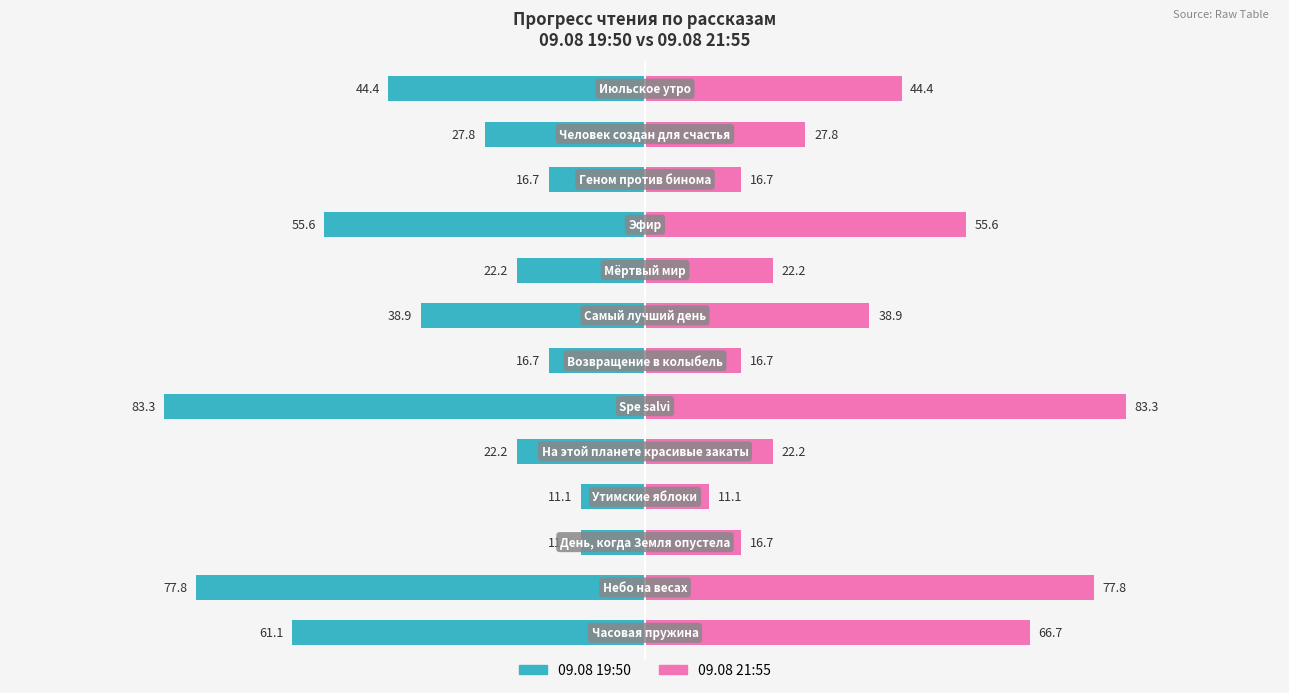

How many data points does each series have?

13